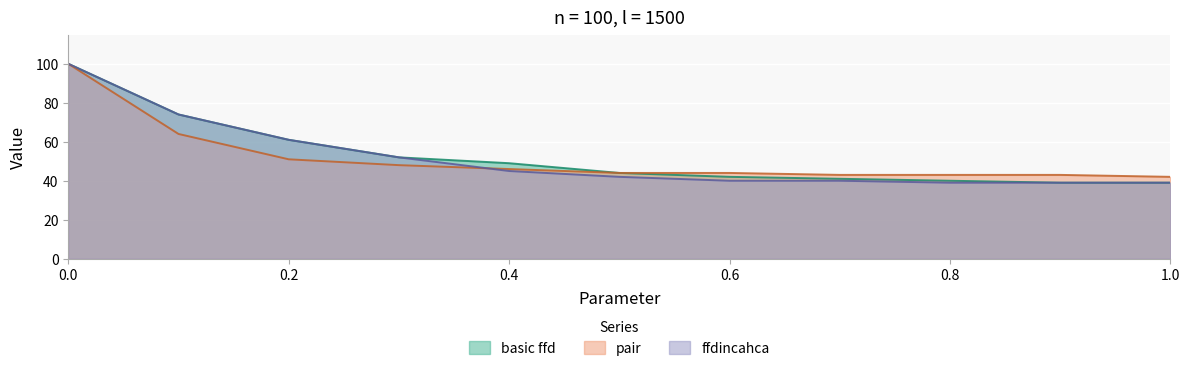

Is the value of basic ffd at 1.0 greater than the value of pair at 0.9?

No